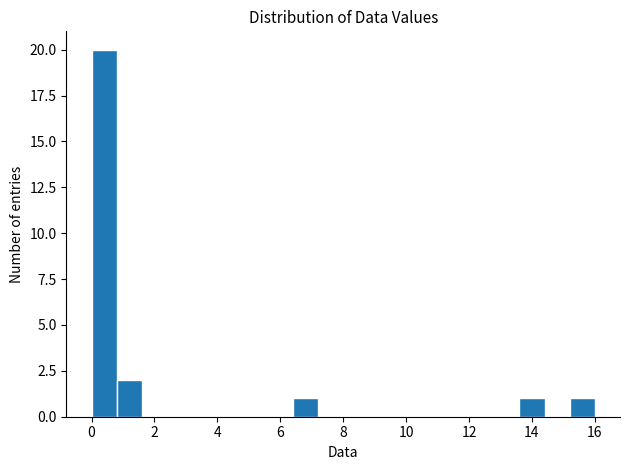

Reading left to right, list every bar in this chart as the range it spans on the x-axis followed by its height. The values are not printed on the chart, so give them approximately, as read against the axis.

0.0 to 0.8: 20
0.8 to 1.6: 2
1.6 to 2.4: 0
2.4 to 3.2: 0
3.2 to 4.0: 0
4.0 to 4.8: 0
4.8 to 5.6: 0
5.6 to 6.4: 0
6.4 to 7.2: 1
7.2 to 8.0: 0
8.0 to 8.8: 0
8.8 to 9.6: 0
9.6 to 10.4: 0
10.4 to 11.2: 0
11.2 to 12.0: 0
12.0 to 12.8: 0
12.8 to 13.6: 0
13.6 to 14.4: 1
14.4 to 15.2: 0
15.2 to 16.0: 1